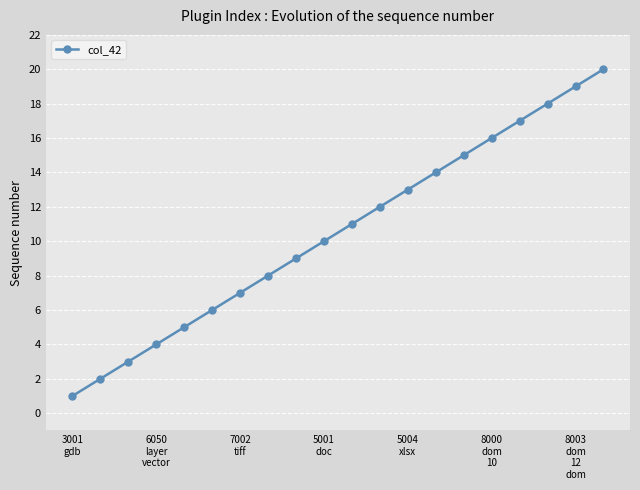

True or false: the data has more than 0 interior local peaks.

False